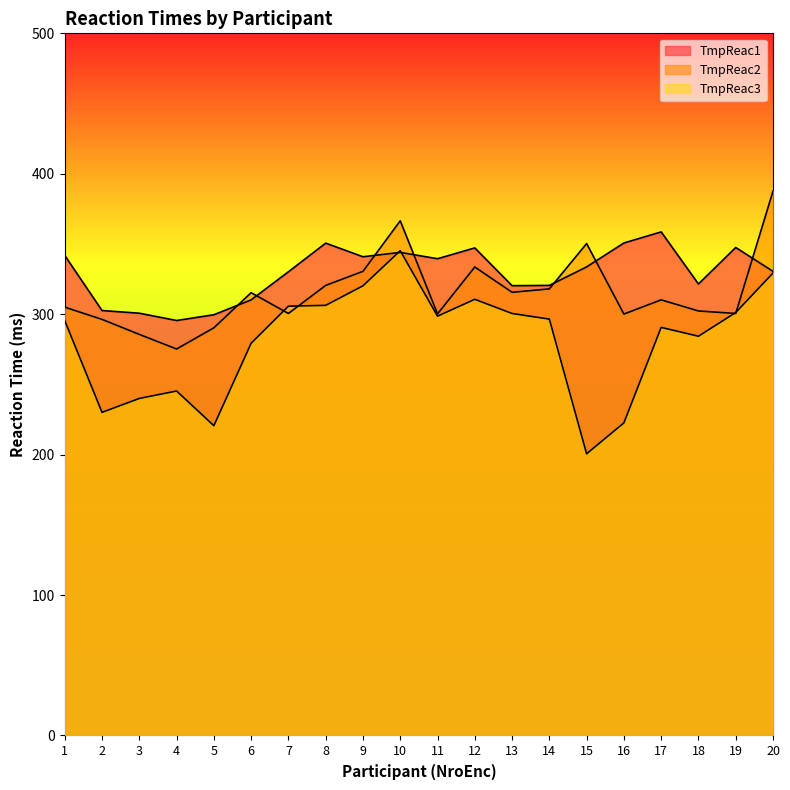

How many times do TmpReac3 and TmpReac2 cross each other?

4